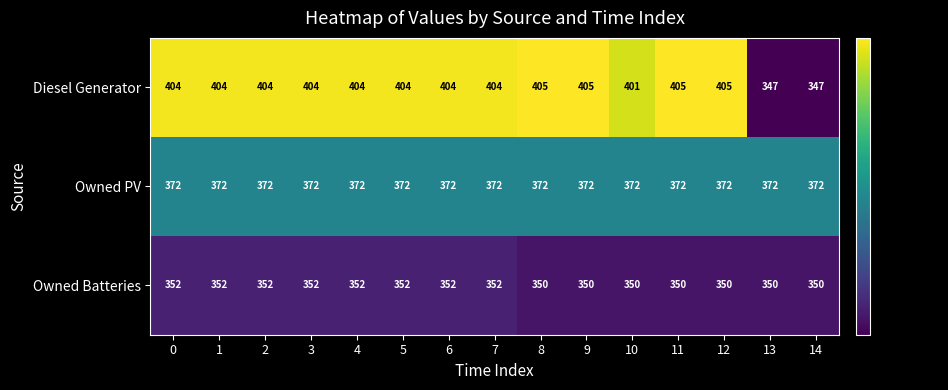

At how many categories does at least one series exceed 380?

13